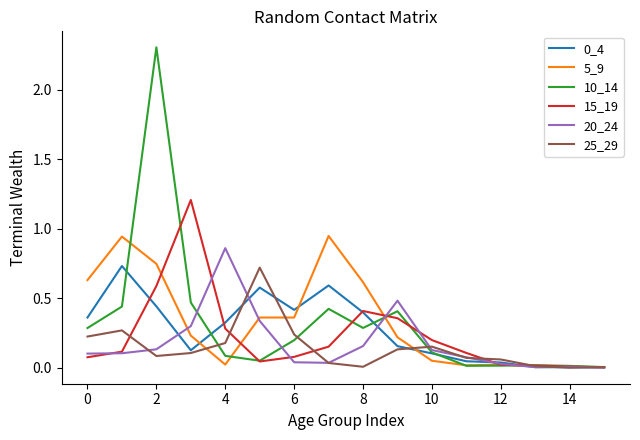

What is the maximum value shown in the chart?

2.3